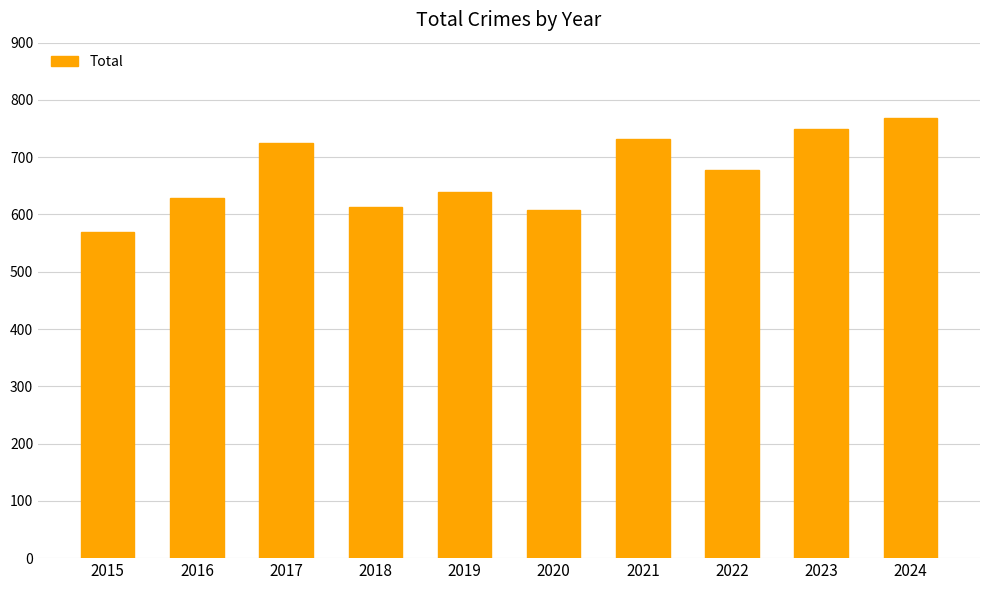

What is the maximum value shown in the chart?

769